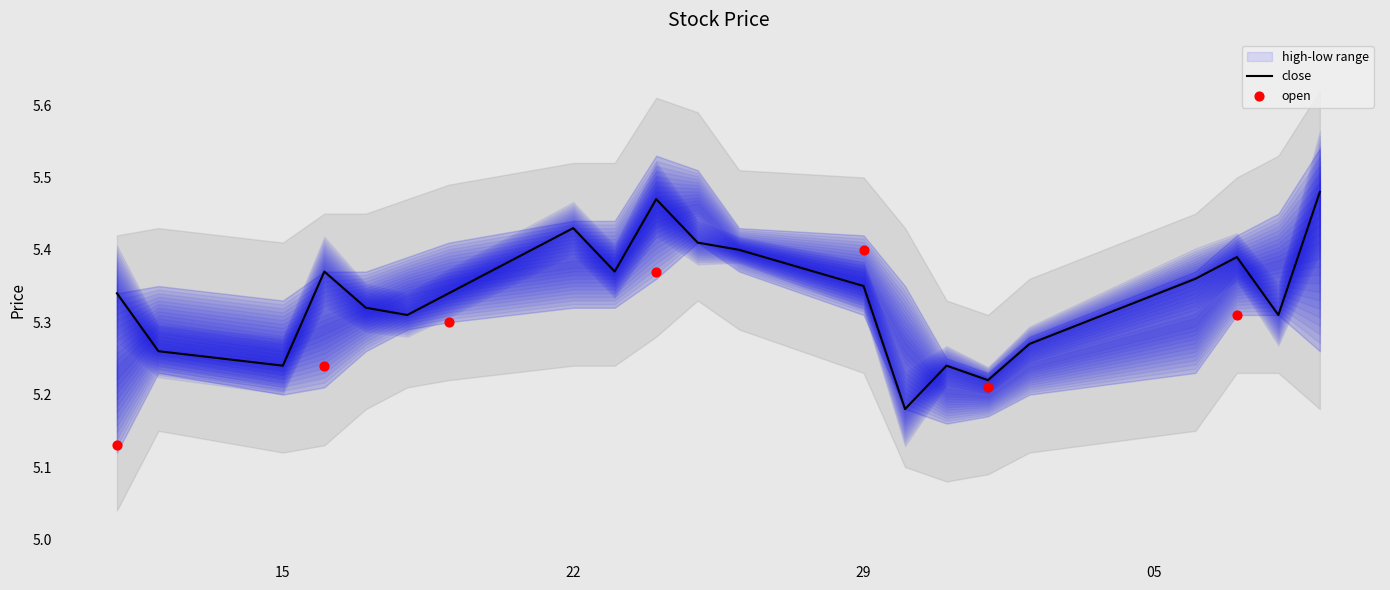

Which series has the widest spread of Y values?

open